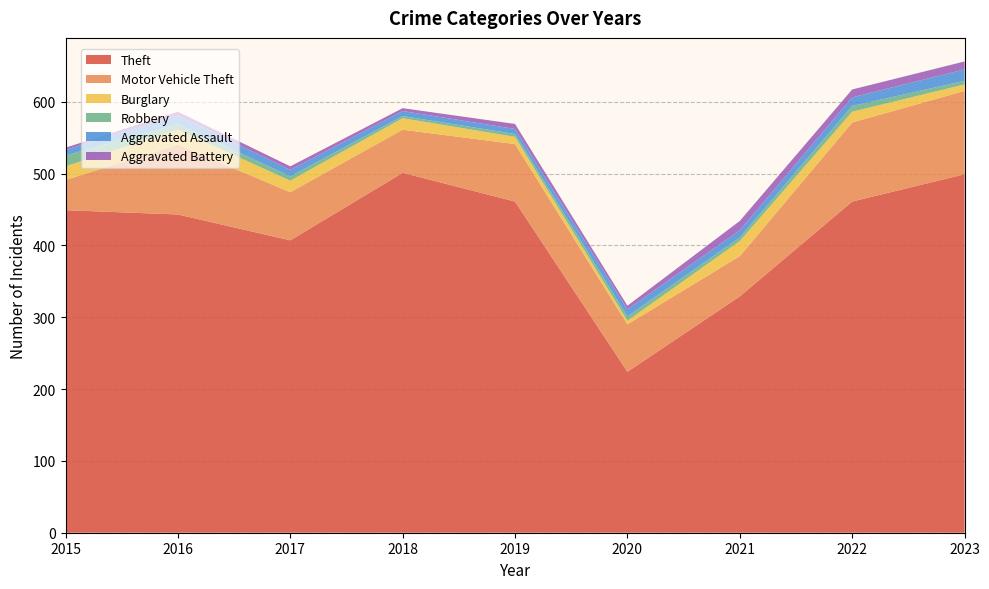

Reading right to left, what are all the values shown in this chart?

Theft: 499	461	329	224	461	501	407	443	449
Motor Vehicle Theft: 116	110	56	66	80	60	67	97	42
Burglary: 9	15	21	5	10	16	16	21	19
Robbery: 5	8	5	6	4	3	6	8	15
Aggravated Assault: 16	12	10	10	7	7	9	12	8
Aggravated Battery: 11	11	13	5	7	4	5	5	3